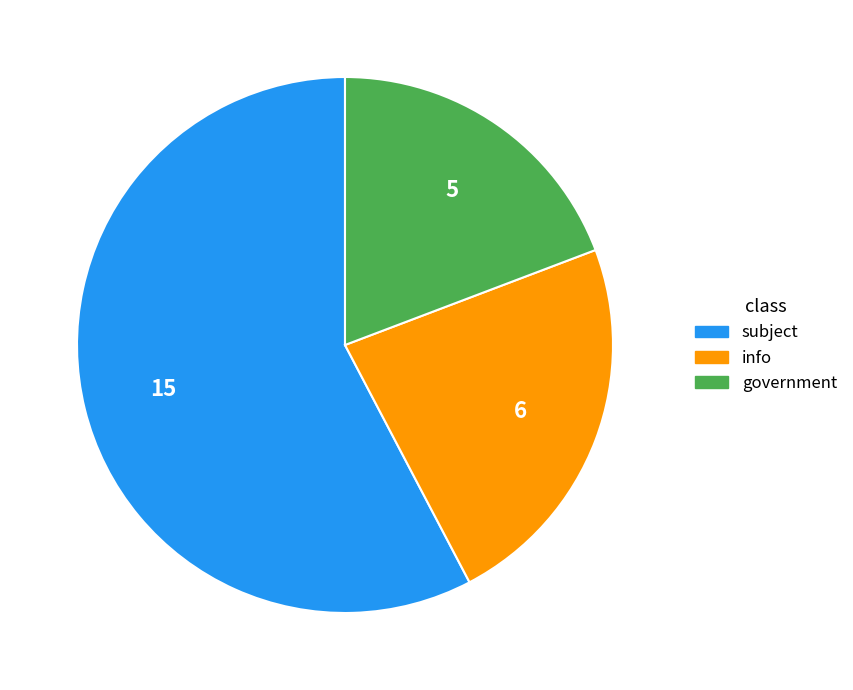

Which has a higher value, subject or government?

subject